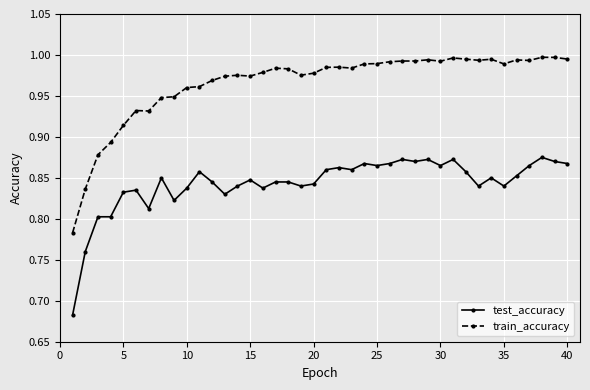

Which series has the widest spread of values?

train_accuracy